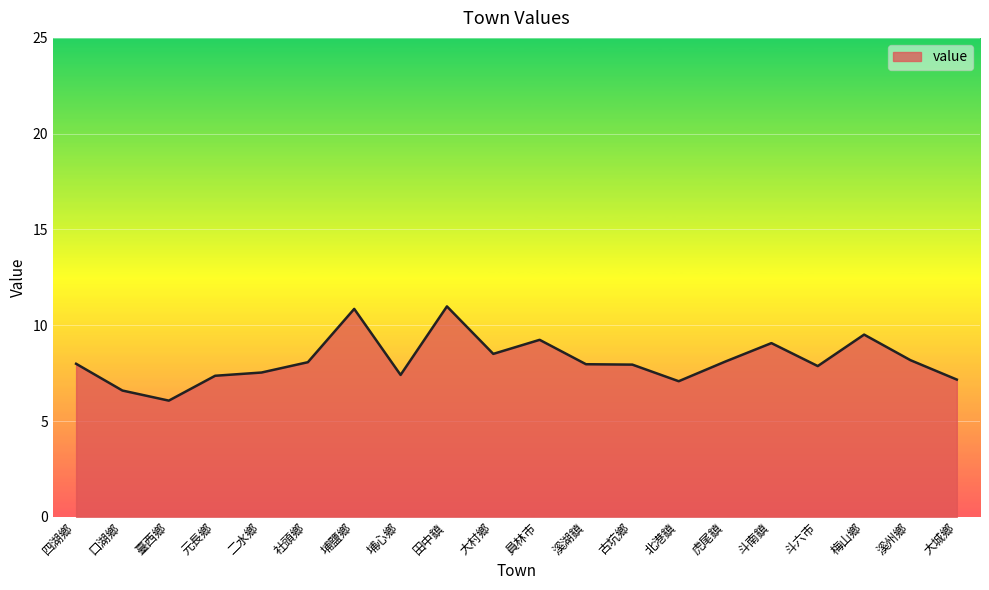

What value does the data have at 溪湖鎮?

8.0